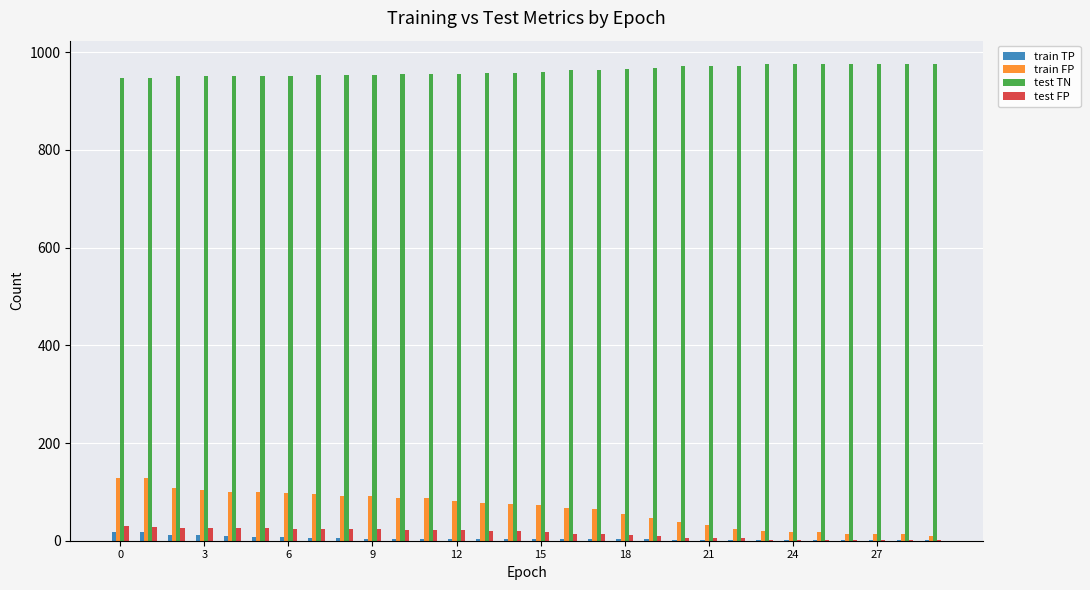

Which series has the widest spread of values?

train FP